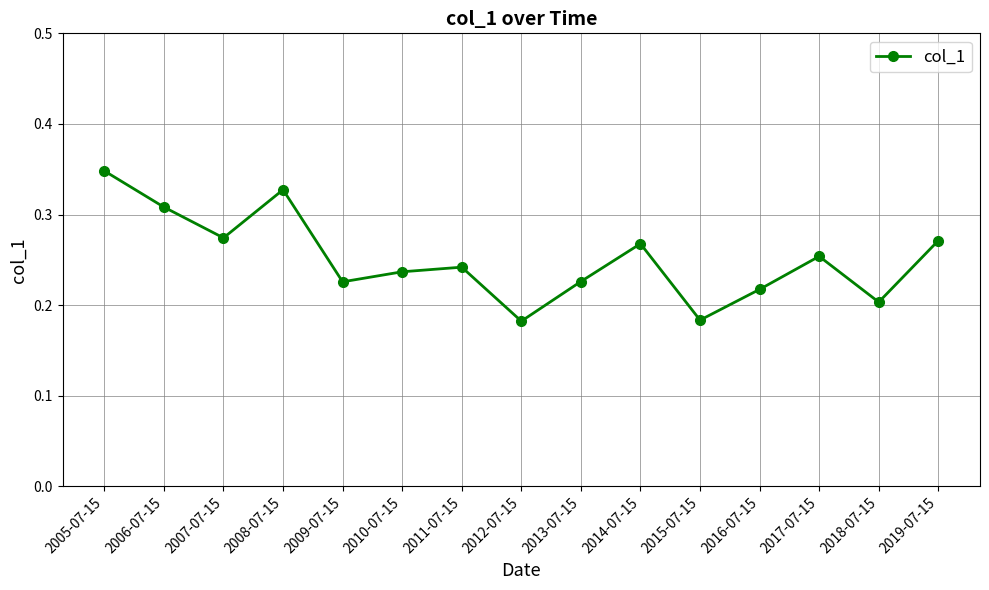

How many values are between 0 and 1?

15